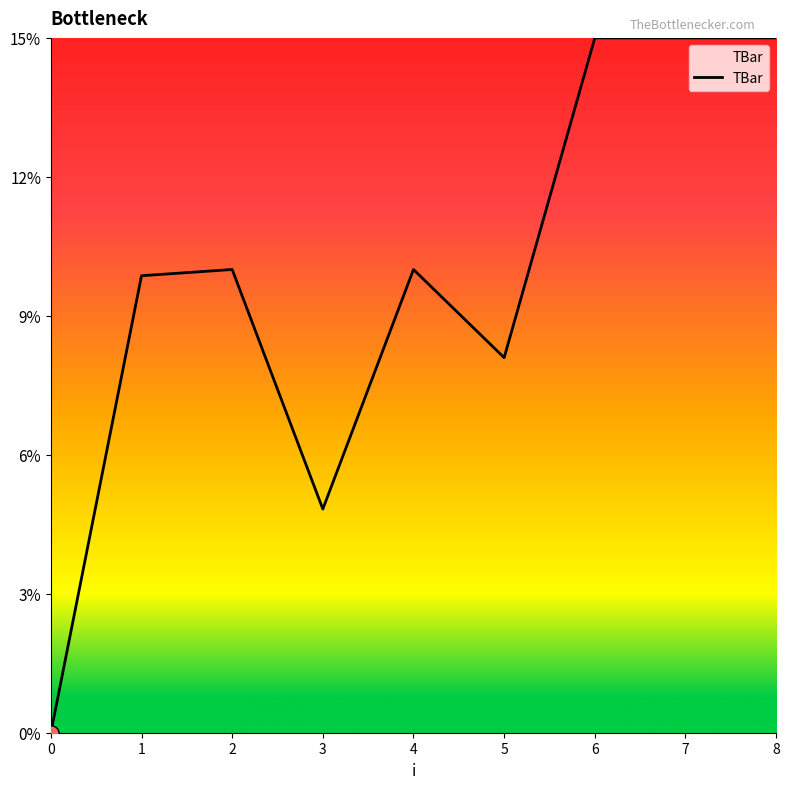

Between 7 and 4, which is larger?

7